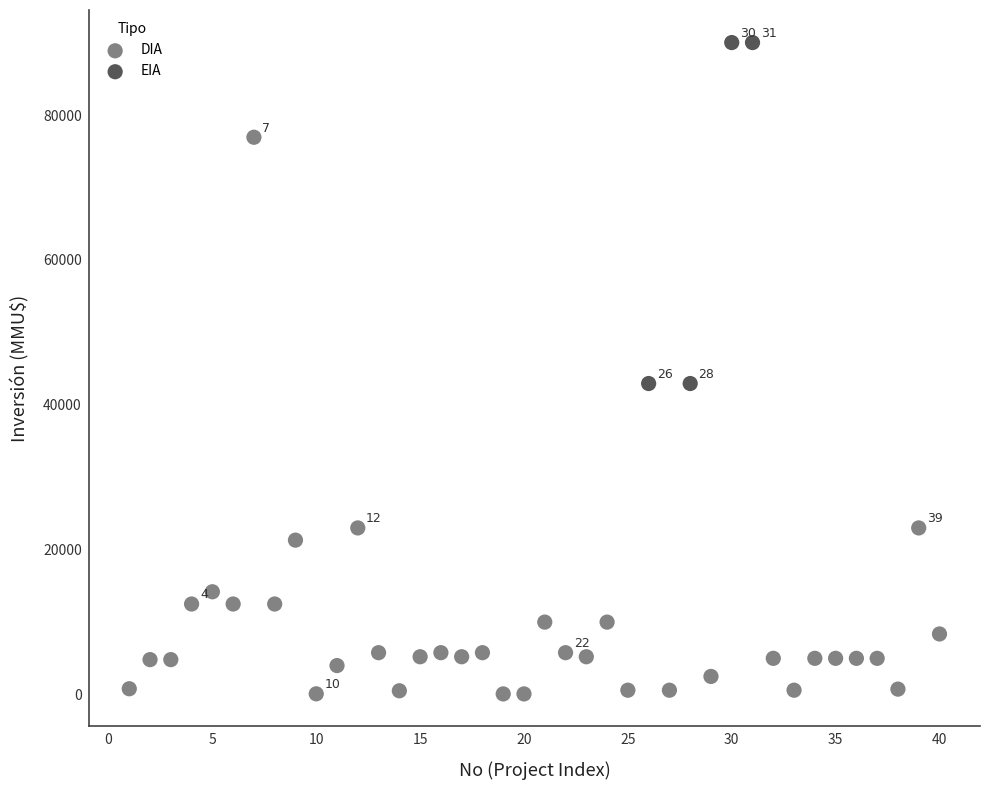

Which series reaches the maximum Y coordinate?

EIA